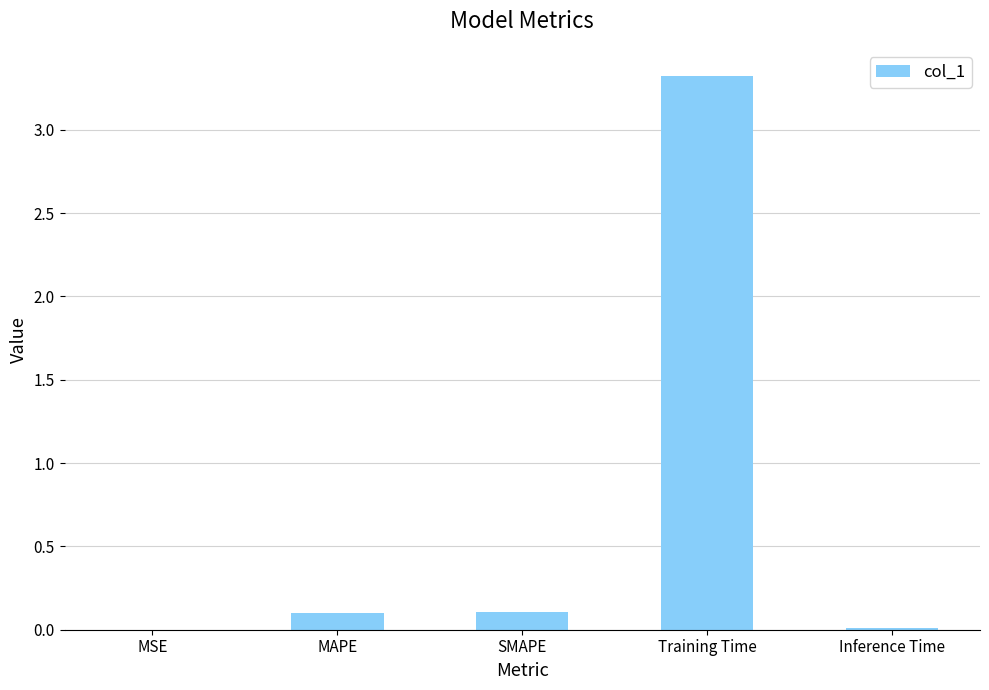

Which has a higher value, Inference Time or Training Time?

Training Time